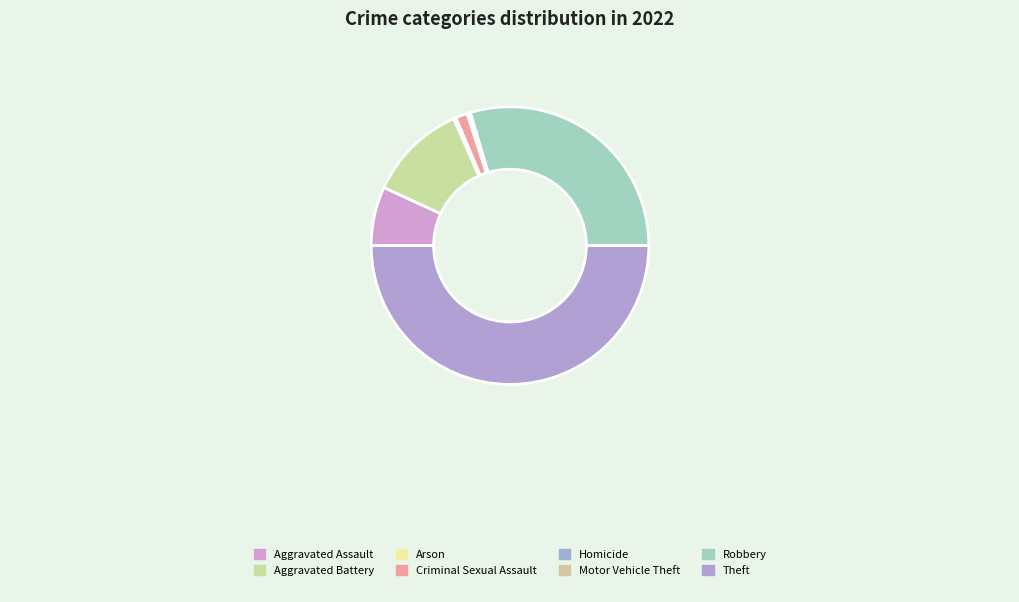

Which category has the biggest portion of the pie?

Theft